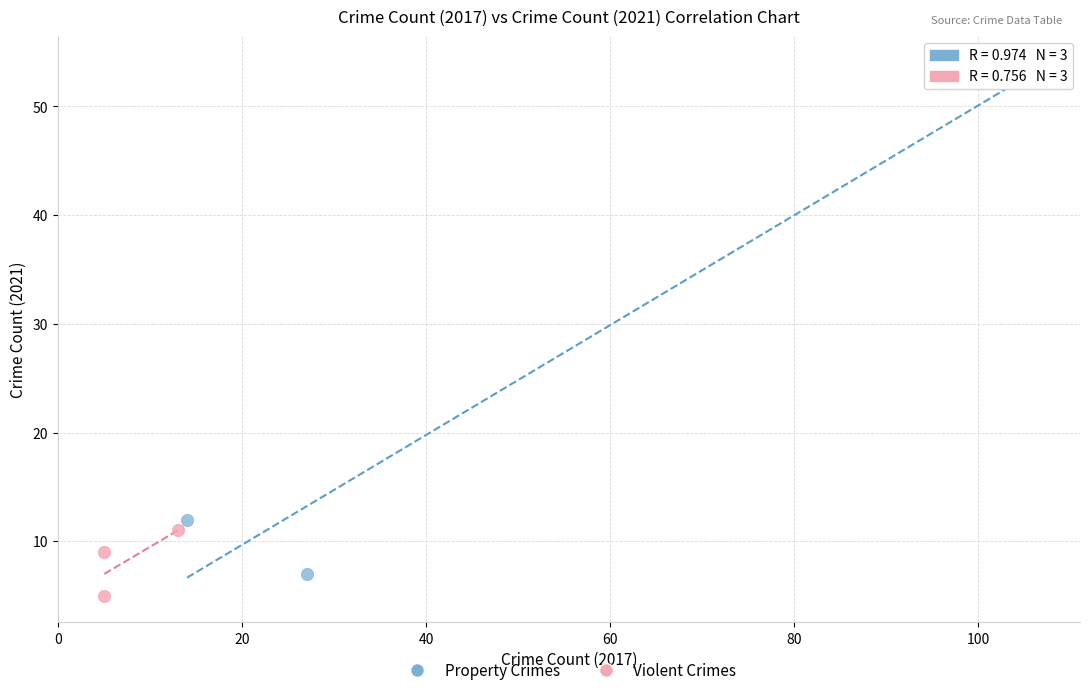

Which series contains the highest Y value?

Property Crimes